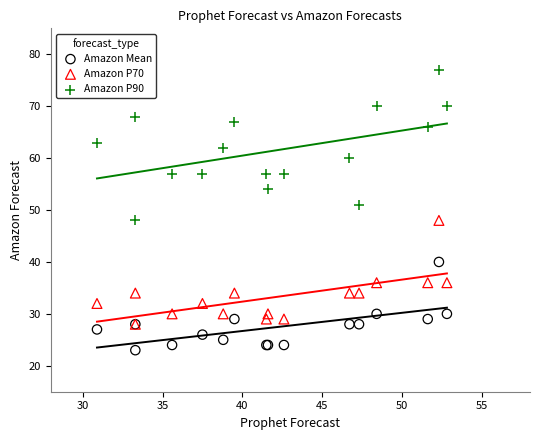

Across all series, what Y value is closest to 50?

51